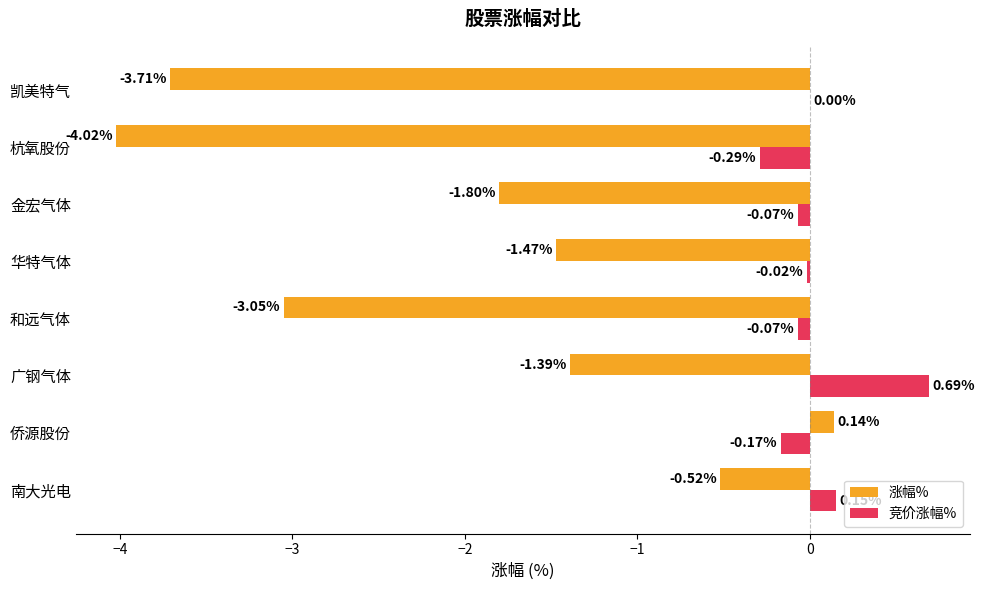

What is the total value across all series at 广钢气体?

-0.7